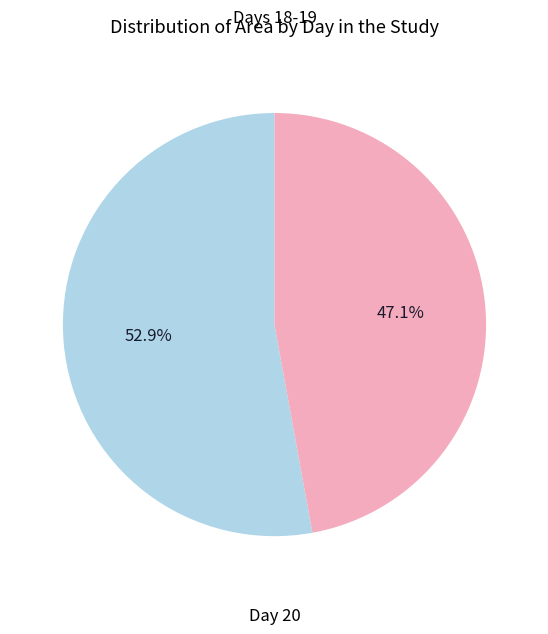

Is there a majority slice in this chart?

Yes